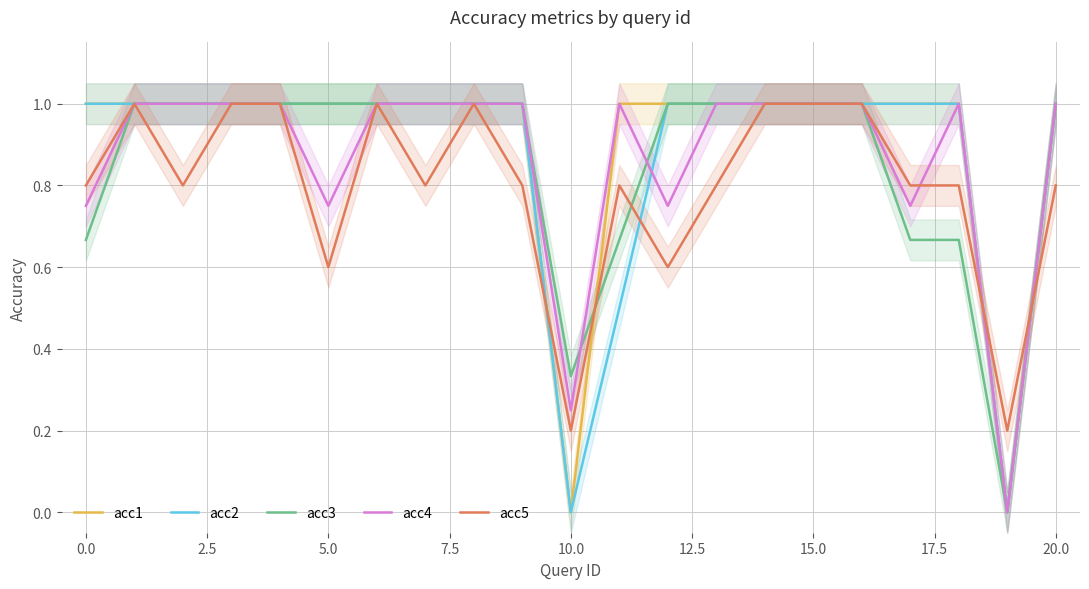

What is the maximum value for acc3?

1.0